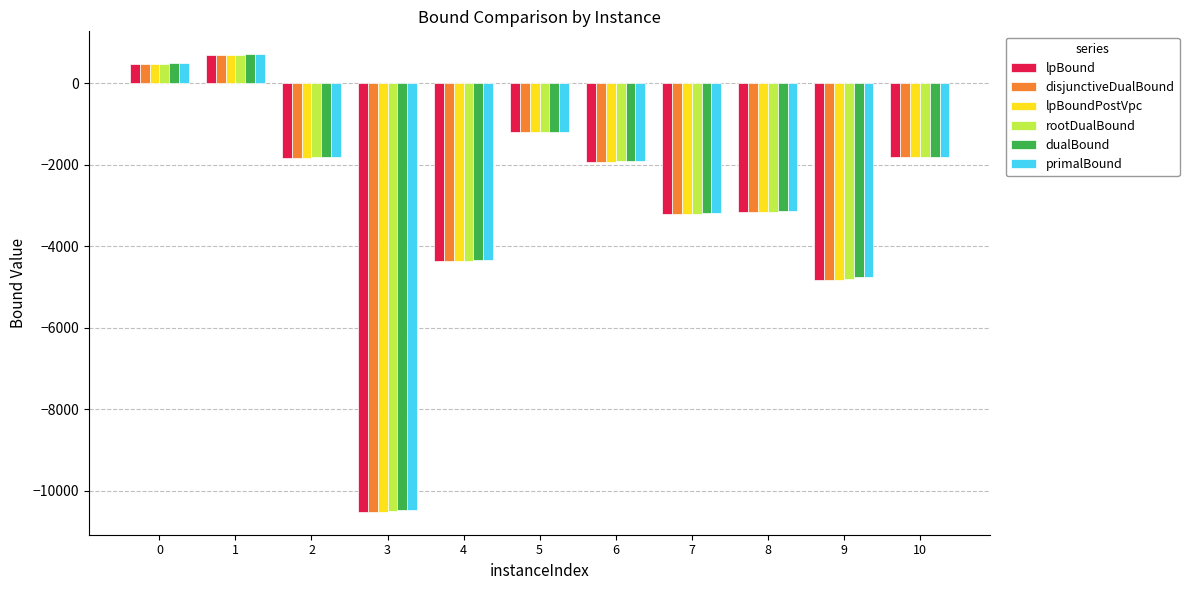

The value of primalBound at 5 is -570.0. True or false?

False